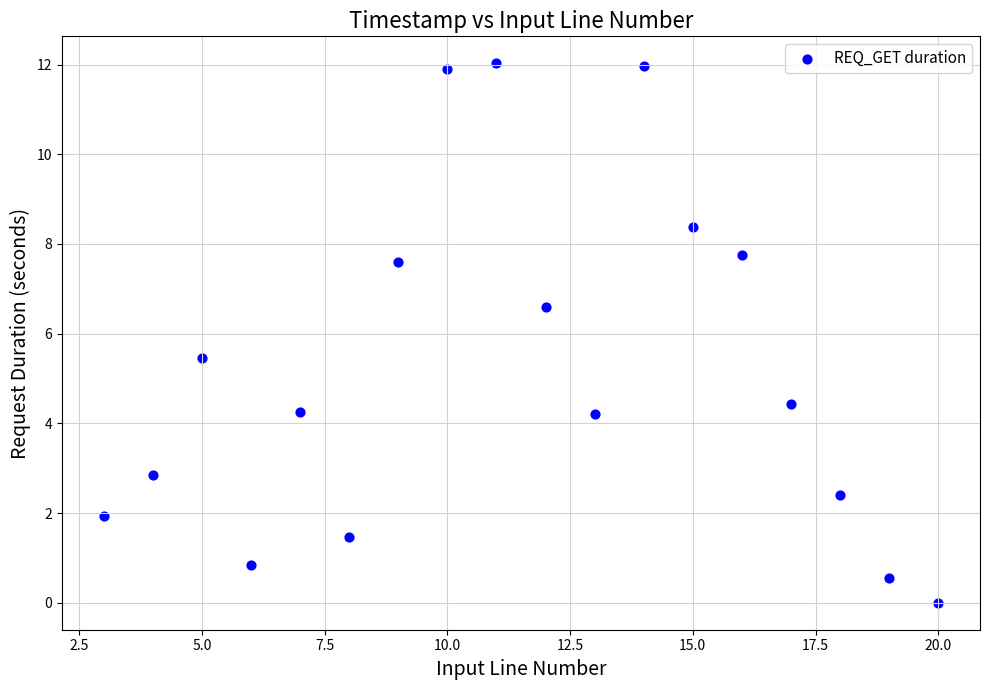

What is the range of Y values (max minus min)?

12.0